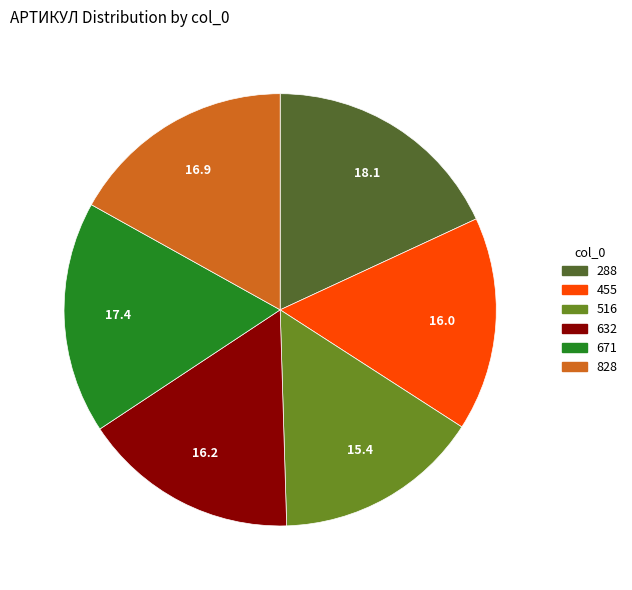

Combined, do 671 and 288 account for over 50%?

No